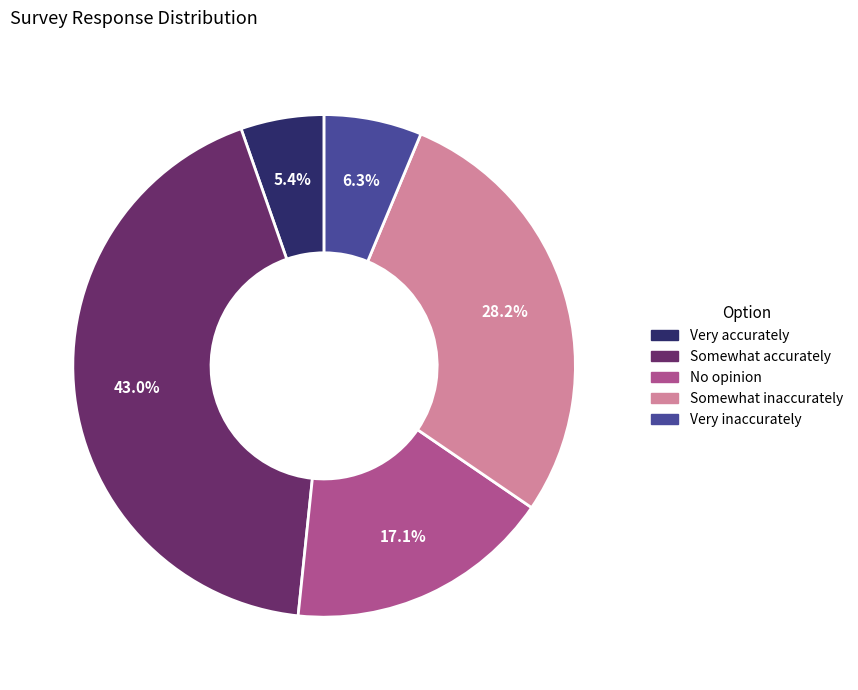

To the nearest percent, what is the difference between the largest and smallest slice percentages?

38%